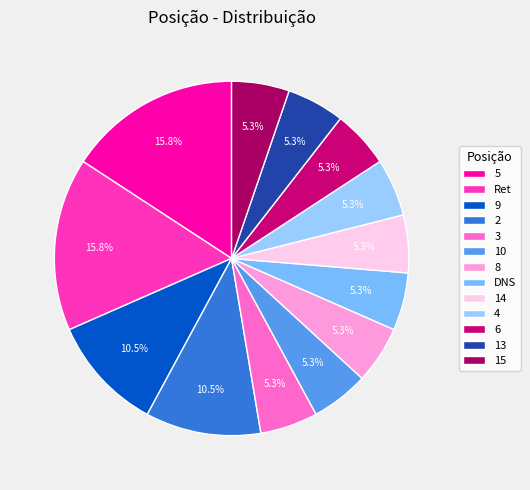

How many slices are in this pie chart?

13